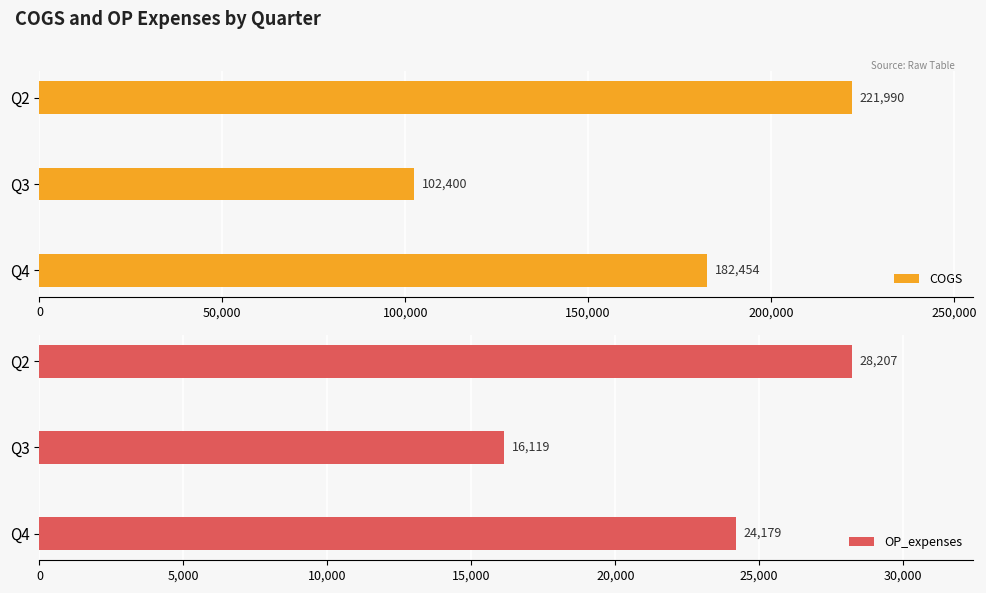

What is the average value of the OP_expenses series?

22835